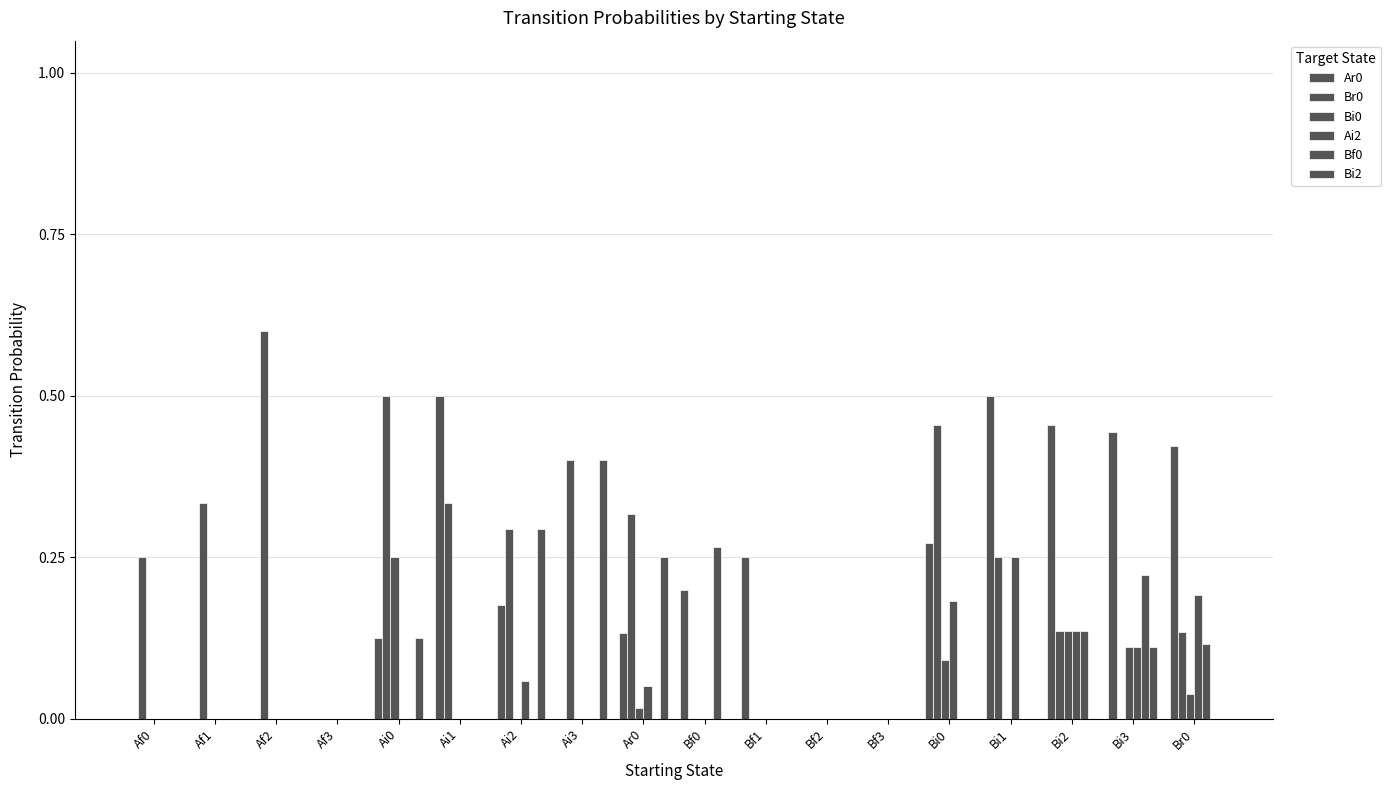

What is the difference between the second highest and second lowest values in the Bi2 series?

0.3